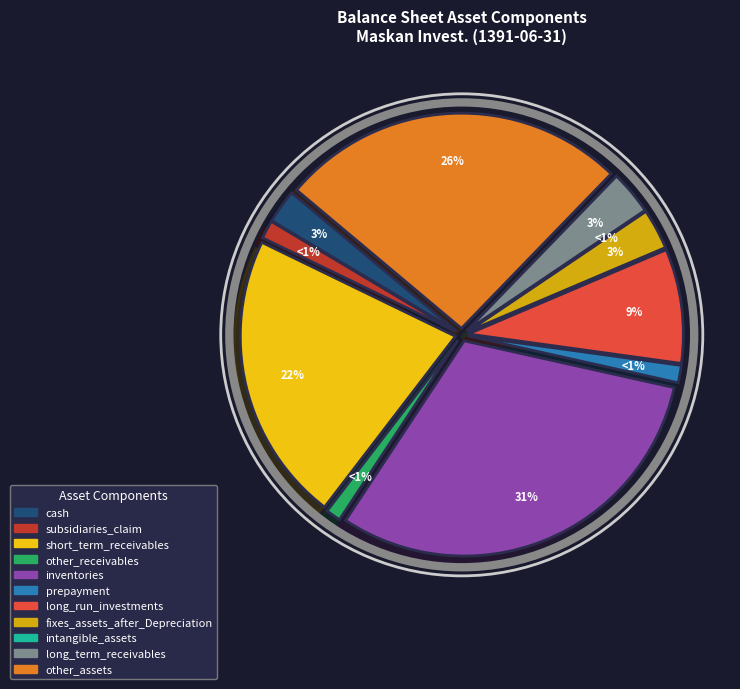

What percentage do other_assets and long_run_investments together represent?

34.7%